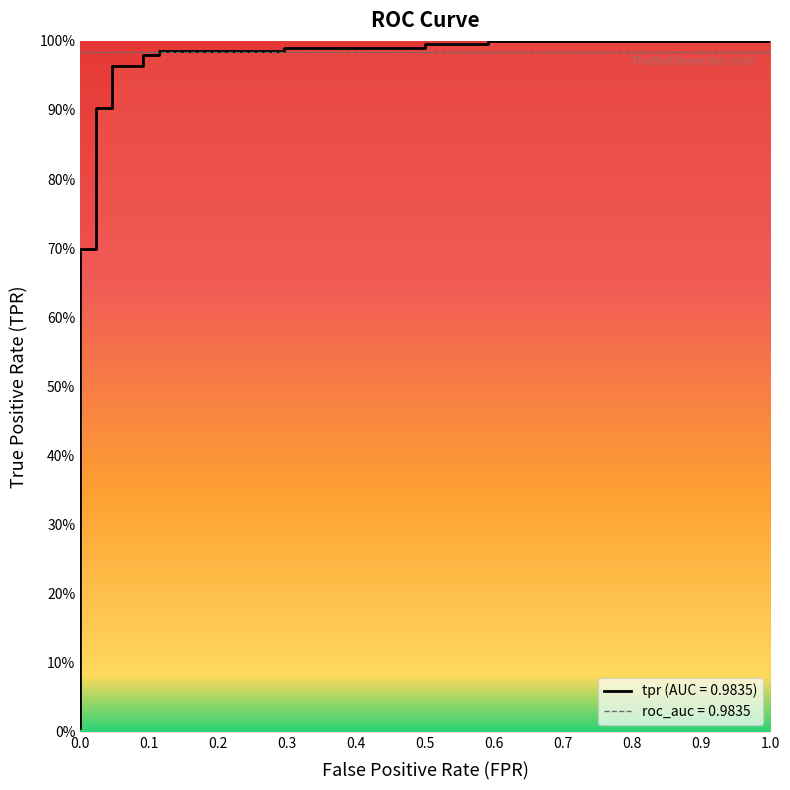

The value at 0.02272727272727273 is 1.2. True or false?

False